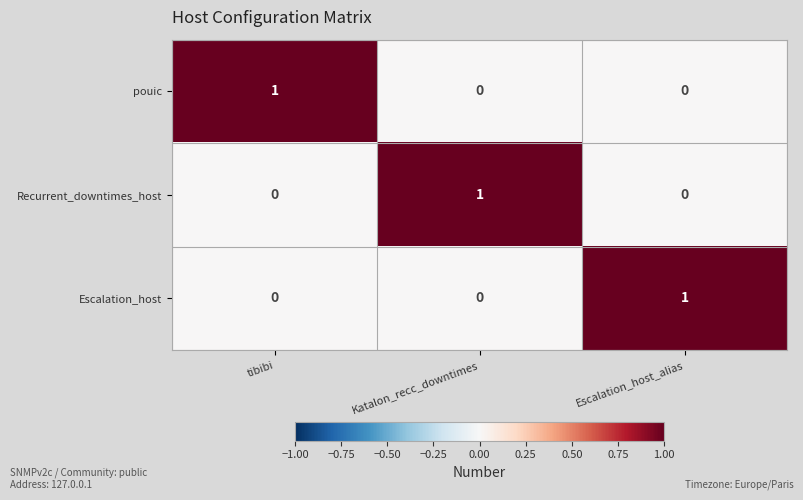

Reading left to right, list all the values displayed in this chart.

pouic: 1	0	0
Recurrent_downtimes_host: 0	1	0
Escalation_host: 0	0	1